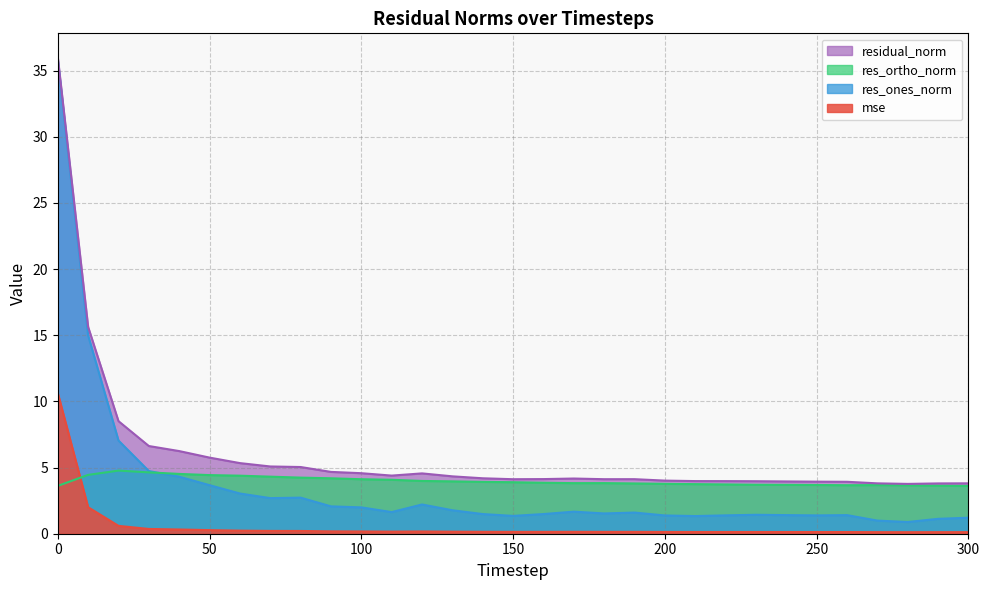

What is the spread (max minus min) of values at 170?

4.0